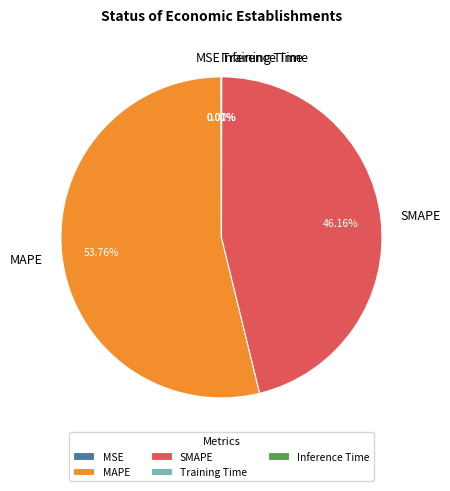

Is there any slice that represents more than half of the pie?

Yes